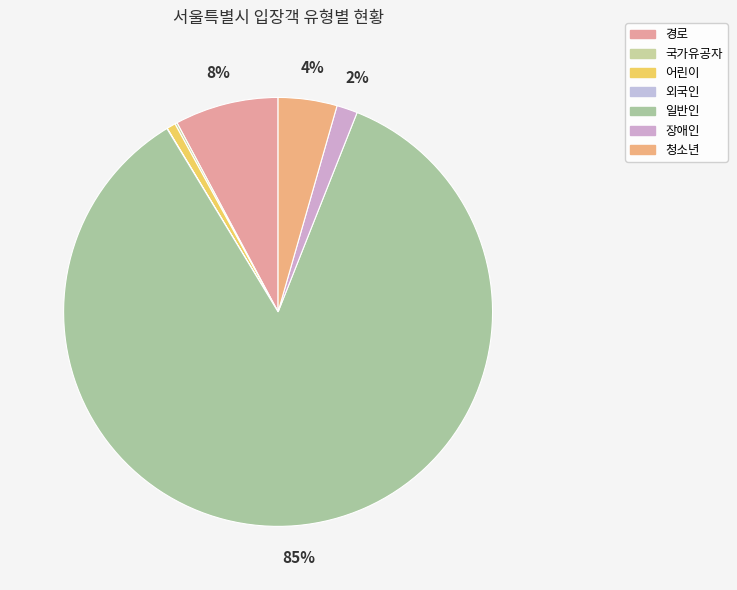

How many slices are in this pie chart?

7